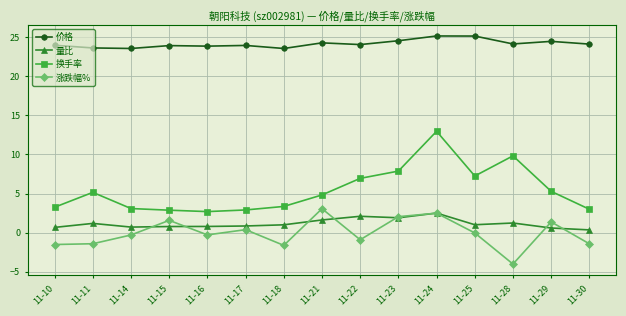

Which label corresponds to the smallest value in the chart?

11-28